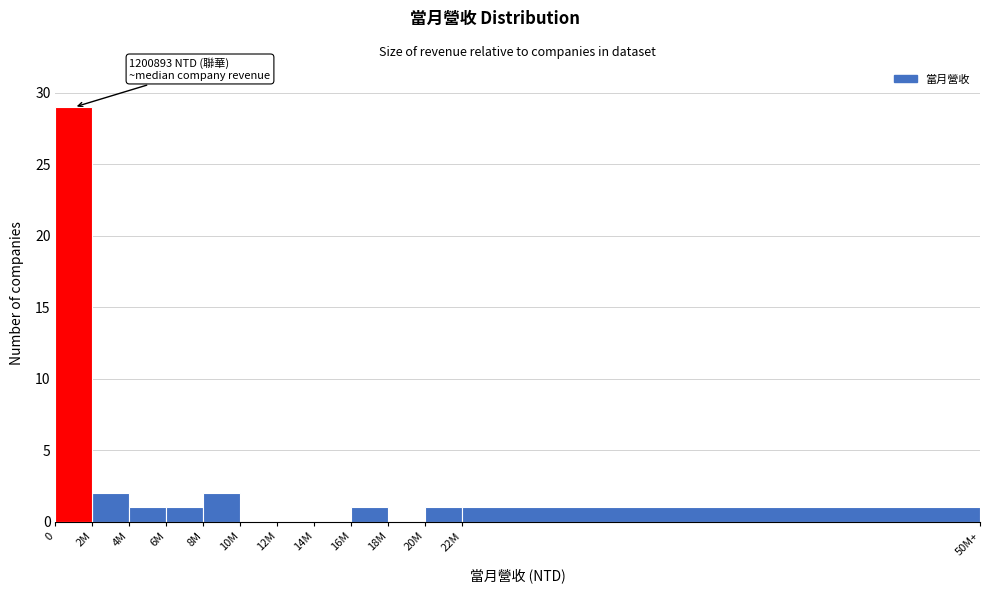

Reading left to right, list all the values displayed in this chart.

0=29	2M=2	4M=1	6M=1	8M=2	10M=0	12M=0	14M=0	16M=1	18M=0	20M=1	22M=1